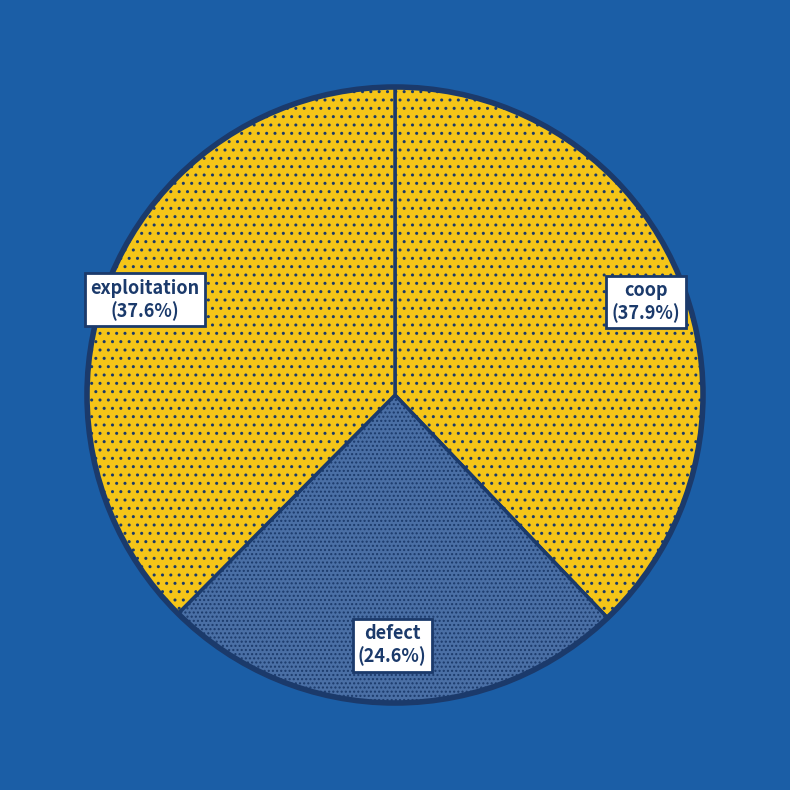

What portion of the pie excludes coop?

62.1%